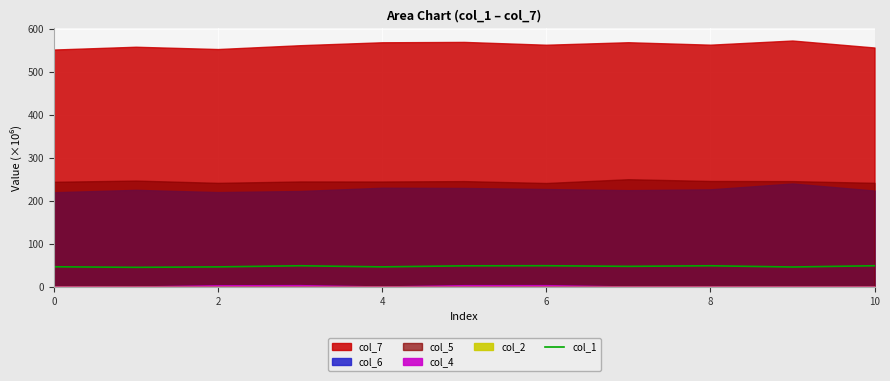

Is it true that the value at 6 is 49.3?

True